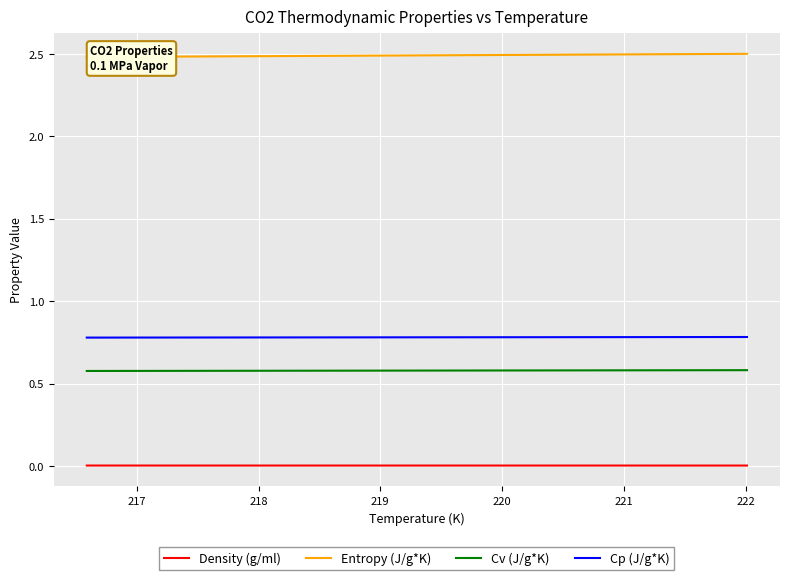

List the series in order of their peak value, lowest first.

Density (g/ml), Cv (J/g*K), Cp (J/g*K), Entropy (J/g*K)